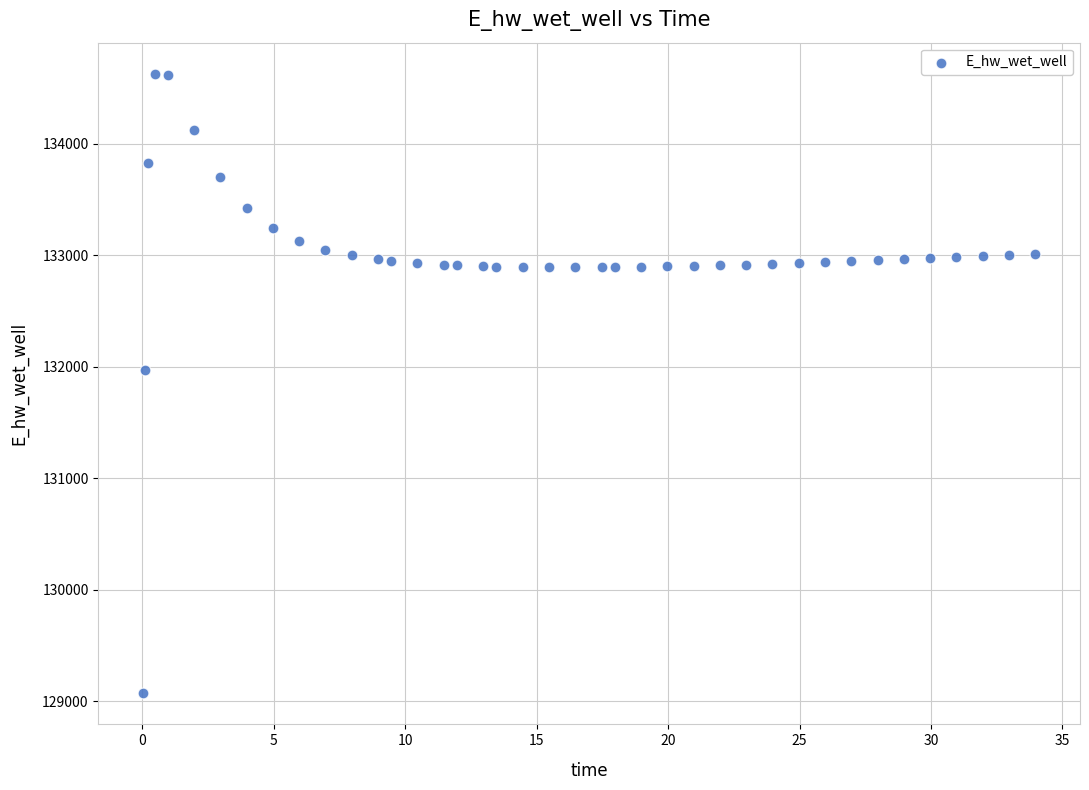

What is the range of X values (max minus min)?

33.9